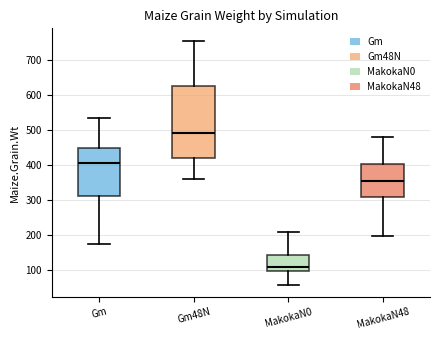

Where does the upper whisker of the box for Gm48N end on the y-axis? The values are not printed on the chart, so give them approximately, as read against the axis.

760